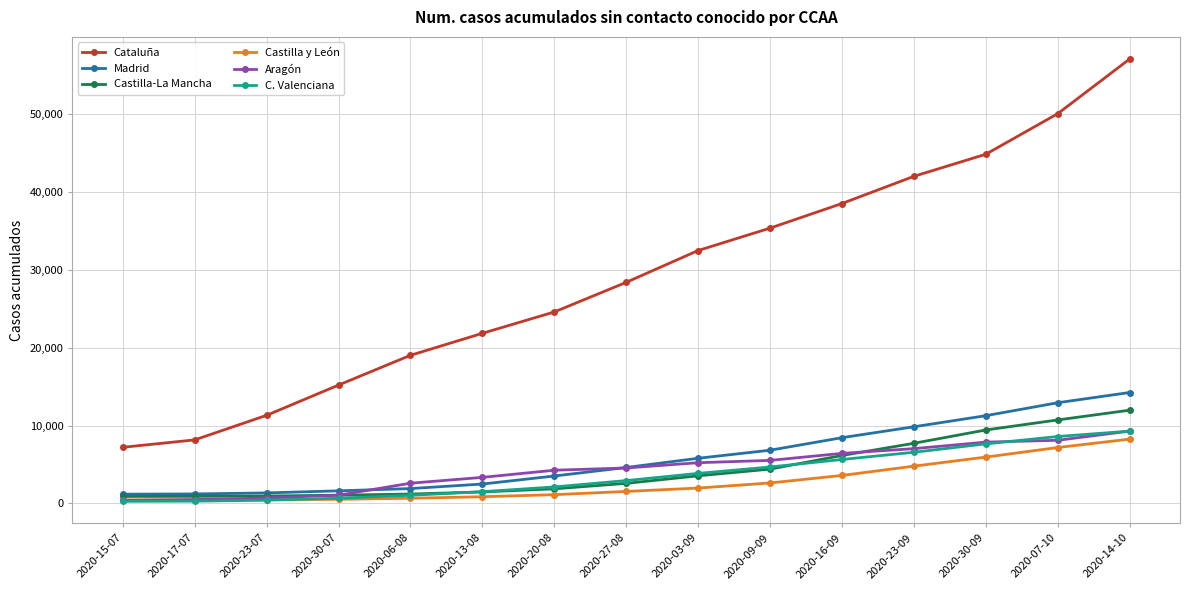

Which series changed the most between 2020-27-08 and 2020-03-09?

Cataluña